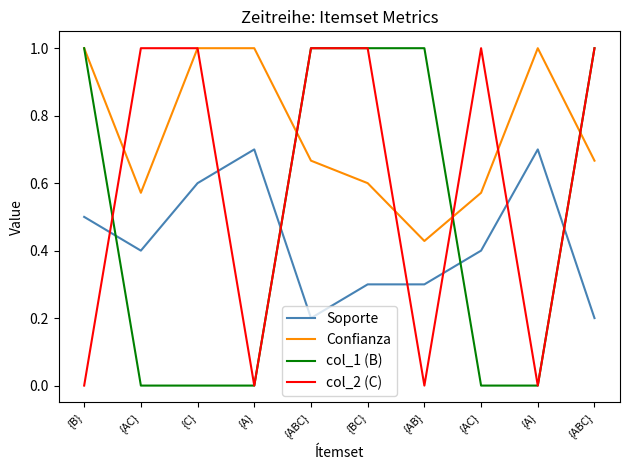

What are all the series names shown in the legend?

Soporte, Confianza, col_1 (B), col_2 (C)